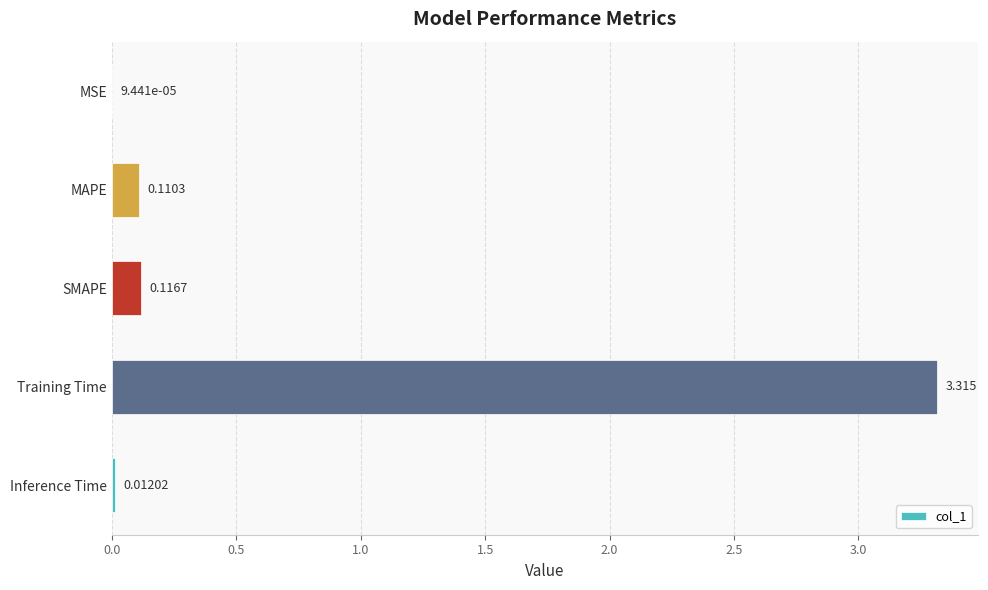

Which label corresponds to the largest value in the chart?

Training Time